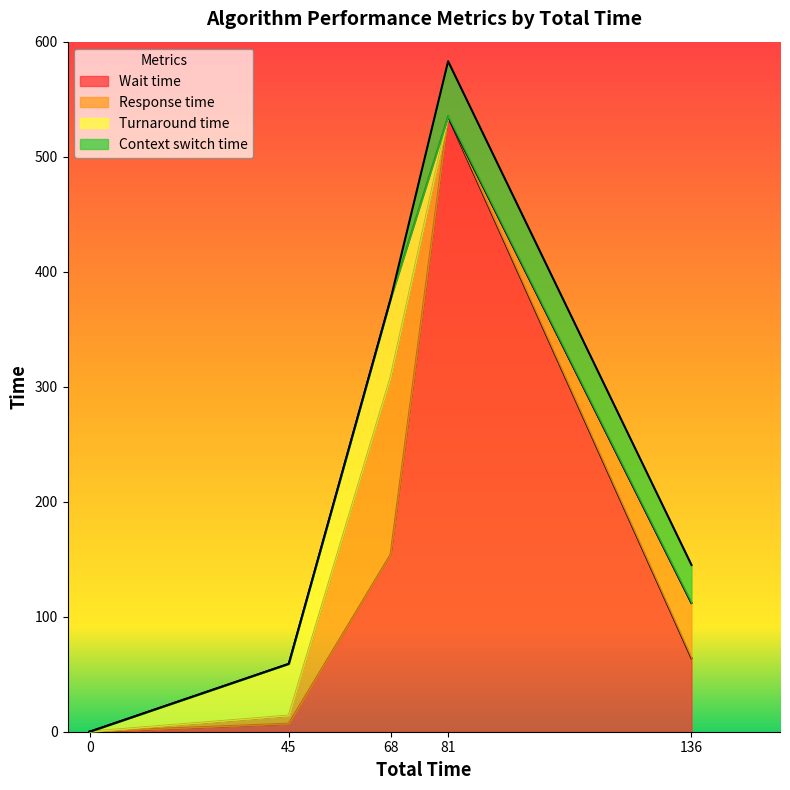

Where is Wait time nearest to the value 267?

68